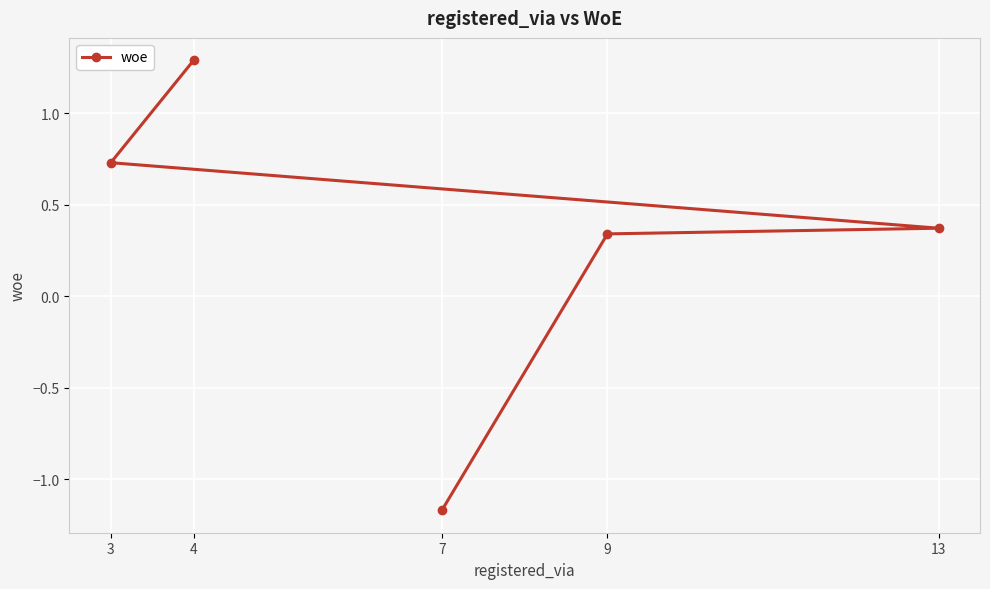

At which label is the value closest to 0?

9